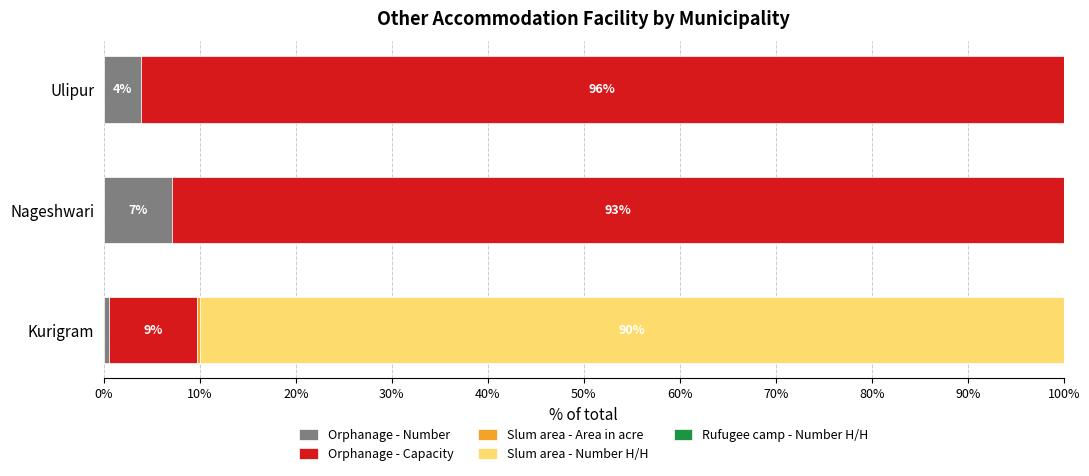

Where is Orphanage - Number nearest to the value 3?

Ulipur